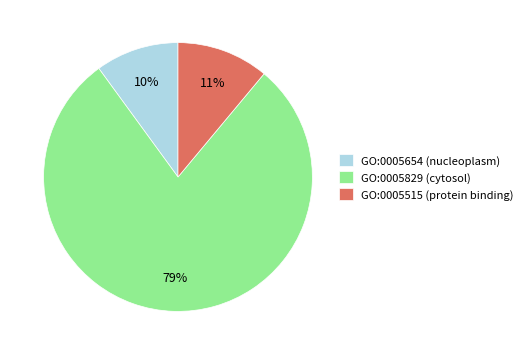

Do GO:0005515 (protein binding) and GO:0005654 (nucleoplasm) together represent more than half of the pie?

No